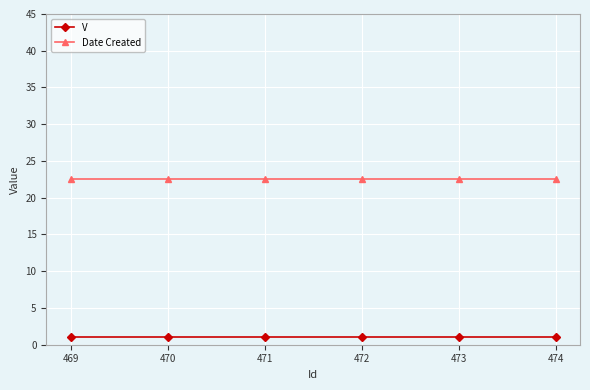

Reading left to right, transcribe all the data shown in this chart.

V: 469=1.0	470=1.0	471=1.0	472=1.0	473=1.0	474=1.0
Date Created: 469=22.5	470=22.5	471=22.5	472=22.5	473=22.5	474=22.5